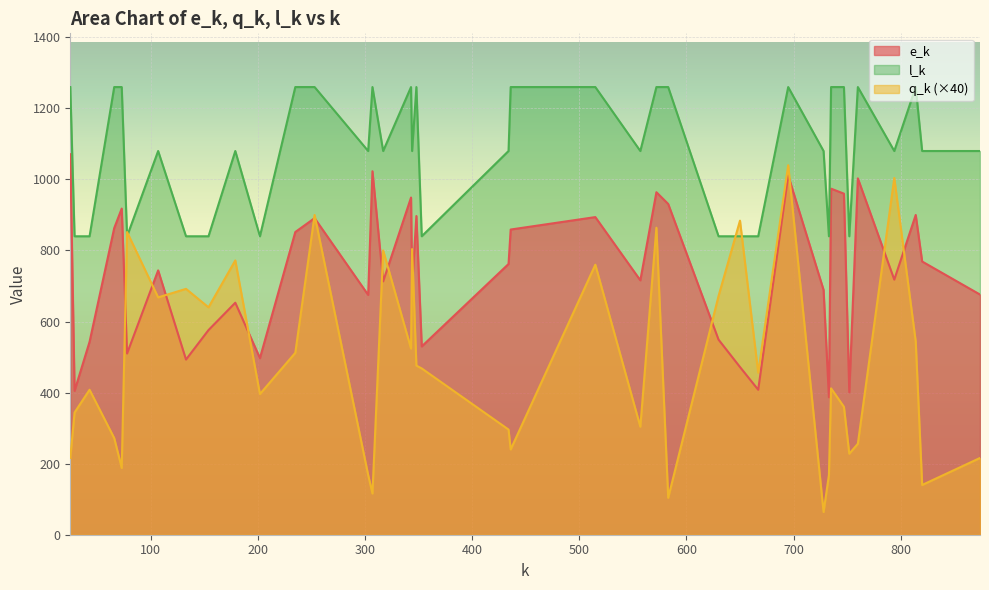

Where is the first local minimum for q_k?

73